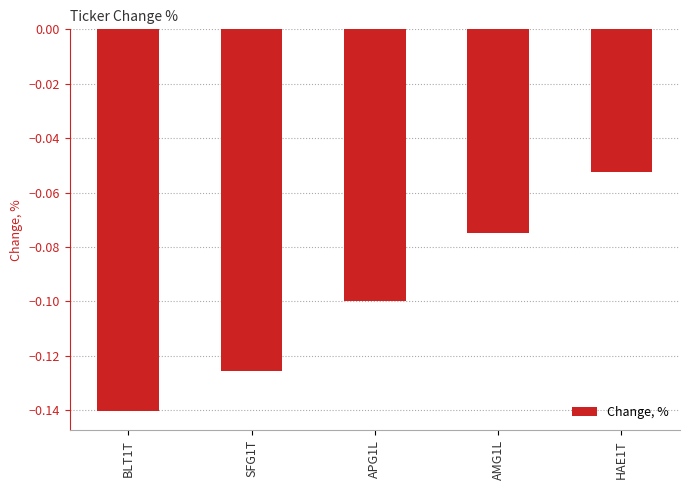

What position from the left is APG1L?

3